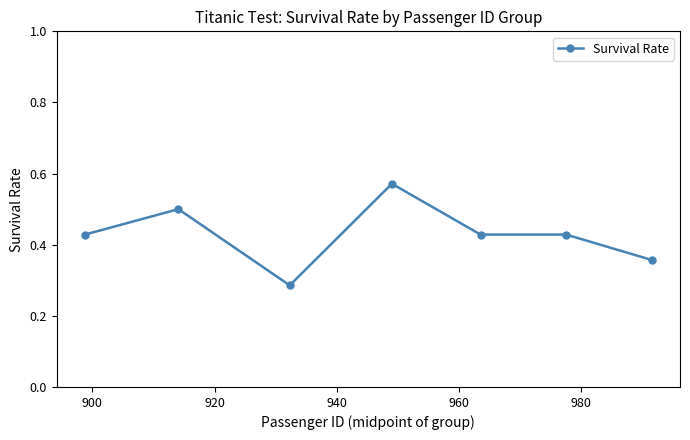

What is the sum of all values?

3.0